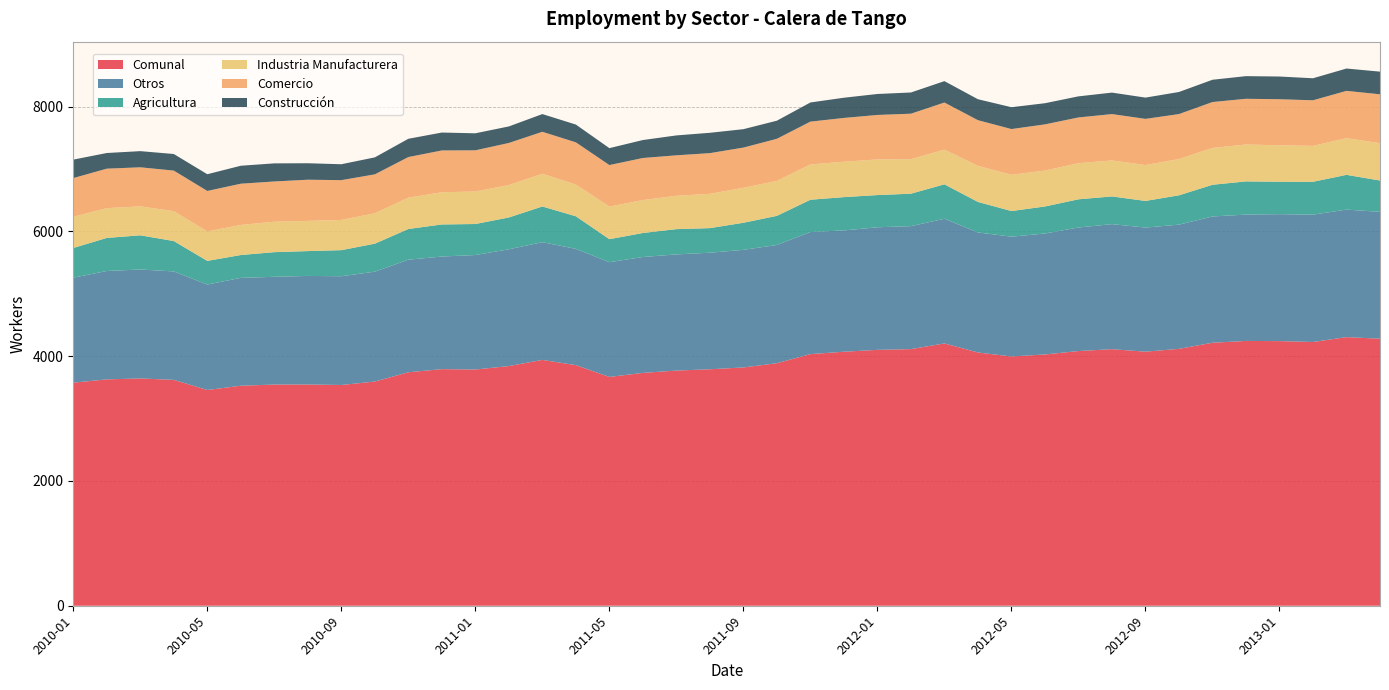

Reading left to right, extract all data points from this chart.

Comunal: 2010-01=3575	2010-02=3628	2010-03=3643	2010-04=3620	2010-05=3458	2010-06=3526	2010-07=3545	2010-08=3546	2010-09=3538	2010-10=3593	2010-11=3742	2010-12=3792	2011-01=3786	2011-02=3841	2011-03=3940	2011-04=3856	2011-05=3667	2011-06=3732	2011-07=3769	2011-08=3790	2011-09=3819	2011-10=3887	2011-11=4033	2011-12=4071	2012-01=4101	2012-02=4113	2012-03=4204	2012-04=4059	2012-05=3995	2012-06=4027	2012-07=4082	2012-08=4112	2012-09=4072	2012-10=4117	2012-11=4215	2012-12=4244	2013-01=4241	2013-02=4227	2013-03=4305	2013-04=4280
Otros: 2010-01=1683	2010-02=1737	2010-03=1746	2010-04=1738	2010-05=1690	2010-06=1729	2010-07=1727	2010-08=1740	2010-09=1743	2010-10=1761	2010-11=1804	2010-12=1805	2011-01=1835	2011-02=1872	2011-03=1887	2011-04=1864	2011-05=1839	2011-06=1857	2011-07=1862	2011-08=1868	2011-09=1885	2011-10=1895	2011-11=1957	2011-12=1944	2012-01=1965	2012-02=1971	2012-03=1998	2012-04=1924	2012-05=1920	2012-06=1939	2012-07=1980	2012-08=2004	2012-09=1989	2012-10=1991	2012-11=2024	2012-12=2025	2013-01=2035	2013-02=2041	2013-03=2044	2013-04=2033
Agricultura: 2010-01=476	2010-02=530	2010-03=548	2010-04=487	2010-05=379	2010-06=366	2010-07=395	2010-08=398	2010-09=418	2010-10=449	2010-11=492	2010-12=514	2011-01=497	2011-02=510	2011-03=572	2011-04=522	2011-05=369	2011-06=385	2011-07=405	2011-08=394	2011-09=434	2011-10=467	2011-11=517	2011-12=534	2012-01=516	2012-02=520	2012-03=552	2012-04=489	2012-05=411	2012-06=433	2012-07=452	2012-08=444	2012-09=427	2012-10=470	2012-11=508	2012-12=532	2013-01=520	2013-02=527	2013-03=557	2013-04=502
Industria Manufacturera: 2010-01=500	2010-02=477	2010-03=464	2010-04=479	2010-05=472	2010-06=482	2010-07=488	2010-08=484	2010-09=484	2010-10=487	2010-11=502	2010-12=516	2011-01=521	2011-02=520	2011-03=524	2011-04=508	2011-05=522	2011-06=528	2011-07=534	2011-08=550	2011-09=560	2011-10=560	2011-11=566	2011-12=567	2012-01=571	2012-02=553	2012-03=556	2012-04=578	2012-05=581	2012-06=575	2012-07=579	2012-08=577	2012-09=575	2012-10=581	2012-11=590	2012-12=591	2013-01=584	2013-02=575	2013-03=588	2013-04=598
Comercio: 2010-01=620	2010-02=633	2010-03=626	2010-04=650	2010-05=649	2010-06=661	2010-07=645	2010-08=660	2010-09=638	2010-10=624	2010-11=651	2010-12=670	2011-01=660	2011-02=674	2011-03=673	2011-04=677	2011-05=666	2011-06=674	2011-07=649	2011-08=652	2011-09=645	2011-10=675	2011-11=686	2011-12=702	2012-01=713	2012-02=729	2012-03=755	2012-04=732	2012-05=733	2012-06=741	2012-07=733	2012-08=743	2012-09=740	2012-10=721	2012-11=736	2012-12=733	2013-01=738	2013-02=731	2013-03=758	2013-04=784
Construcción: 2010-01=296	2010-02=251	2010-03=259	2010-04=266	2010-05=268	2010-06=288	2010-07=290	2010-08=264	2010-09=255	2010-10=272	2010-11=293	2010-12=287	2011-01=273	2011-02=265	2011-03=284	2011-04=285	2011-05=271	2011-06=288	2011-07=319	2011-08=326	2011-09=295	2011-10=290	2011-11=307	2011-12=324	2012-01=336	2012-02=340	2012-03=343	2012-04=336	2012-05=350	2012-06=339	2012-07=338	2012-08=344	2012-09=341	2012-10=354	2012-11=357	2012-12=363	2013-01=364	2013-02=353	2013-03=358	2013-04=363